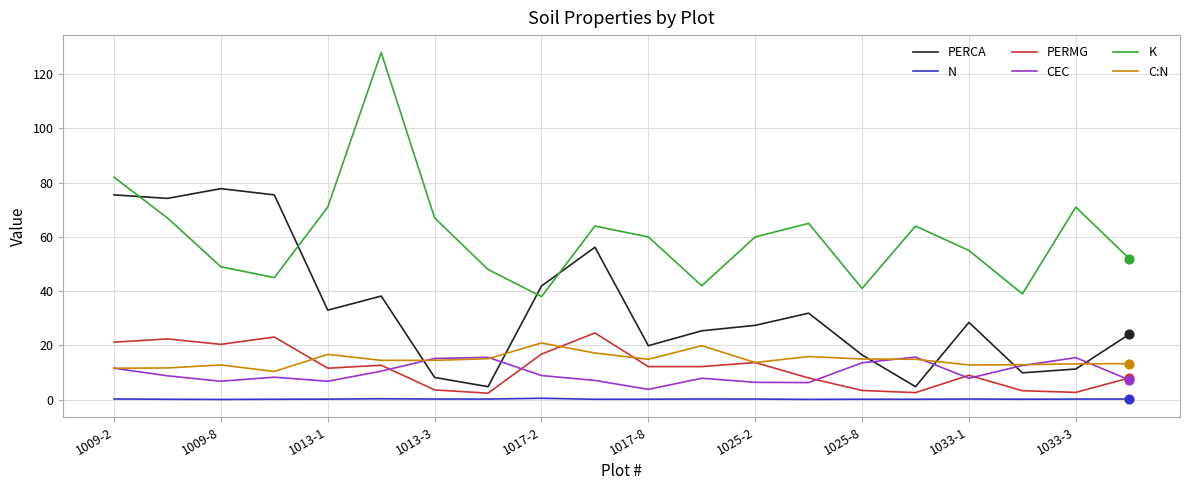

Which series has the largest range (max minus min)?

K